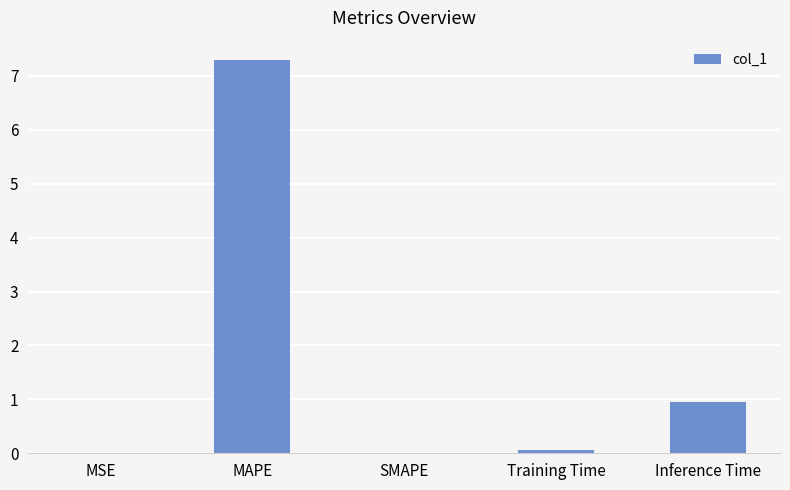

Count the number of categories in the chart.

5